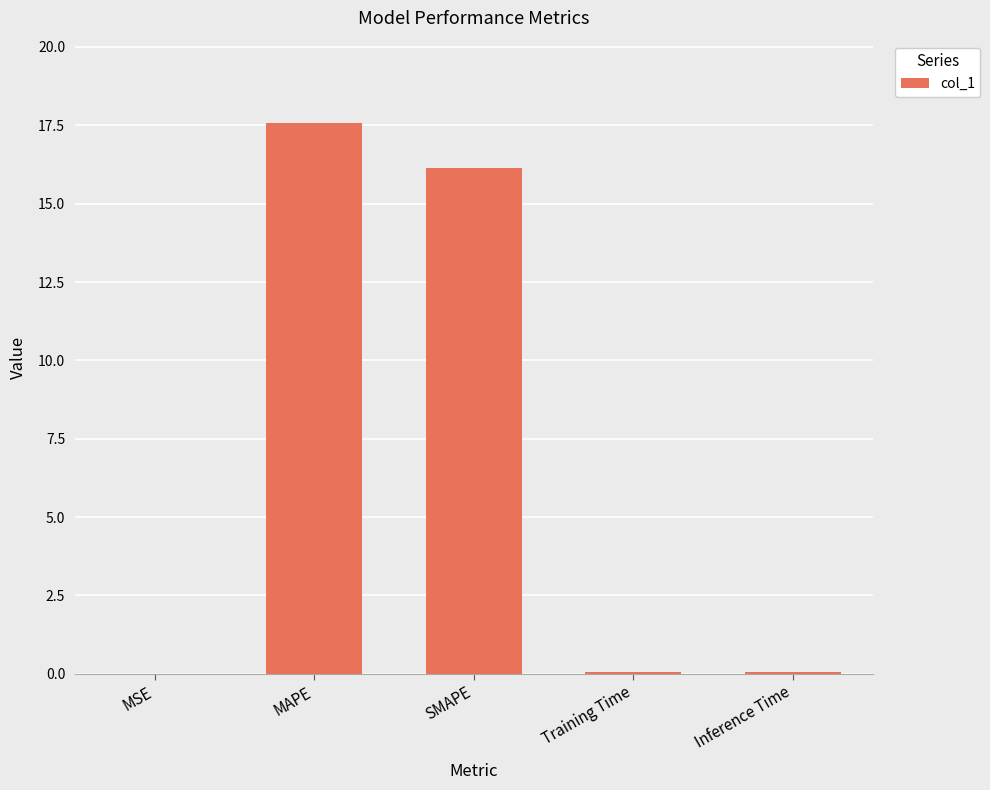

Which category has the highest value across all series?

MAPE